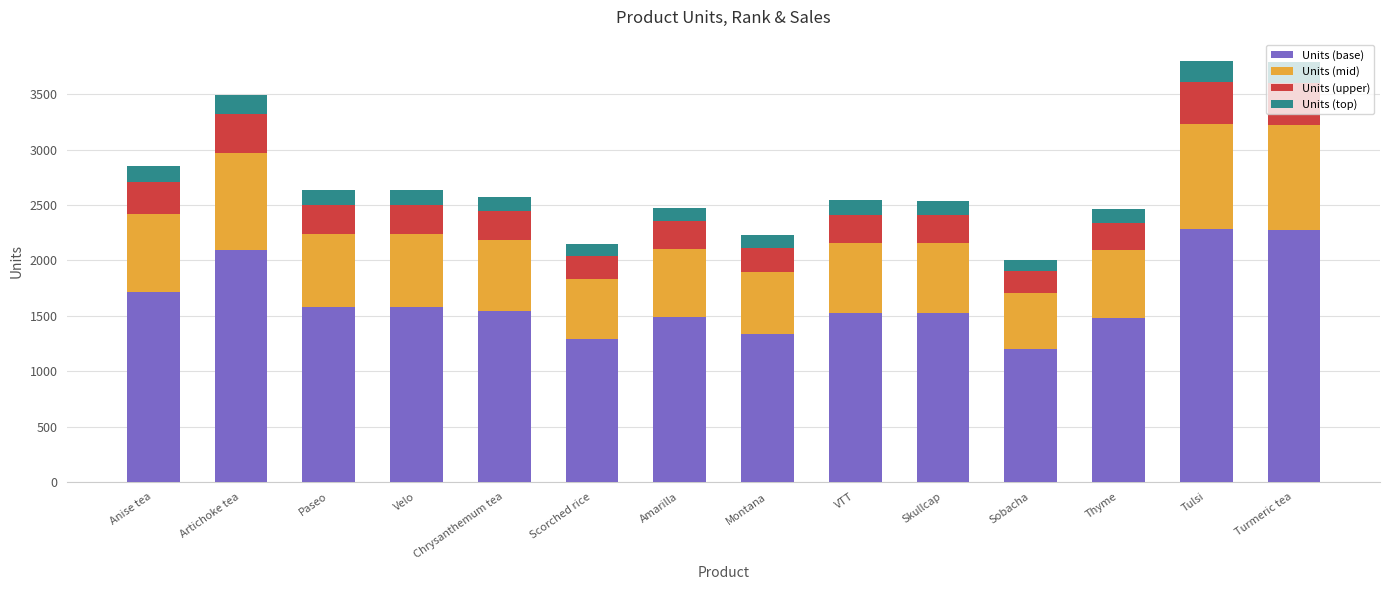

The value of Units (base) at Velo is 1579.8. True or false?

True